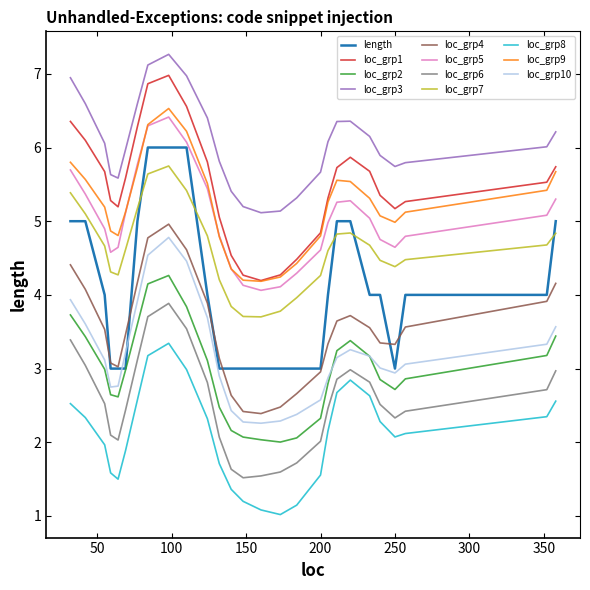

Which series has the largest range (max minus min)?

length